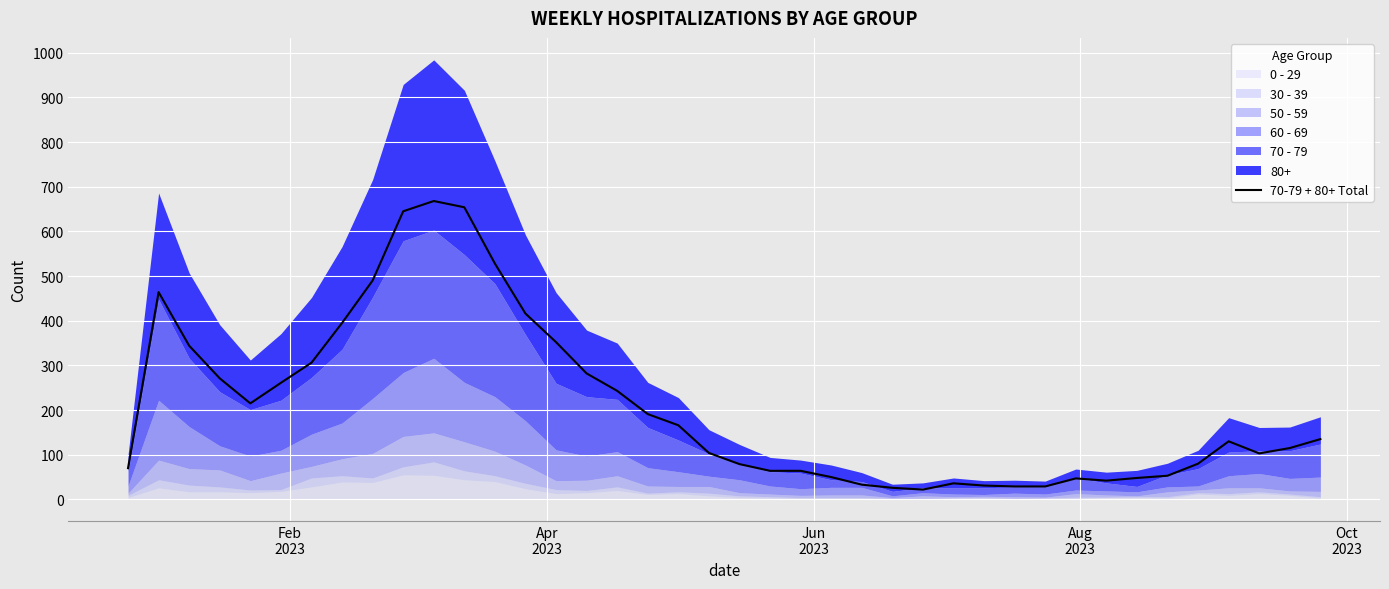

What is the greatest value displayed?

668